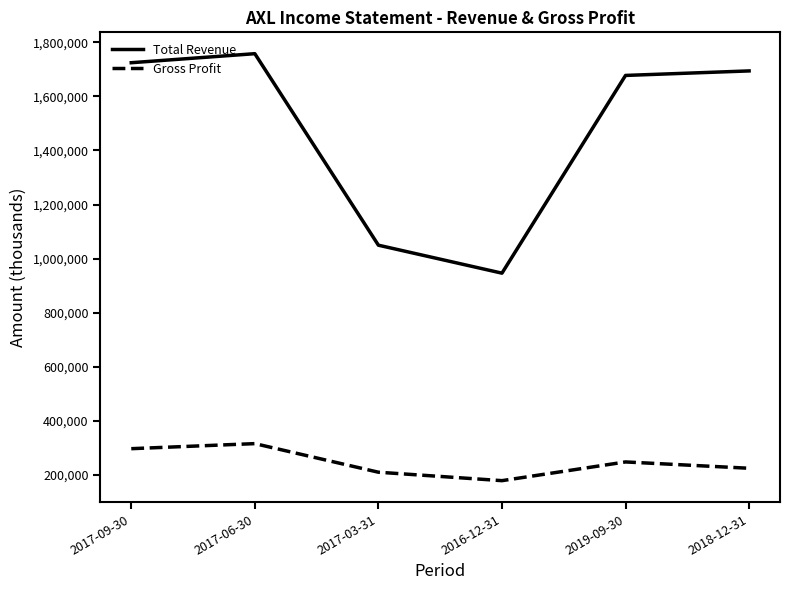

What are all the series names shown in the legend?

Total Revenue, Gross Profit